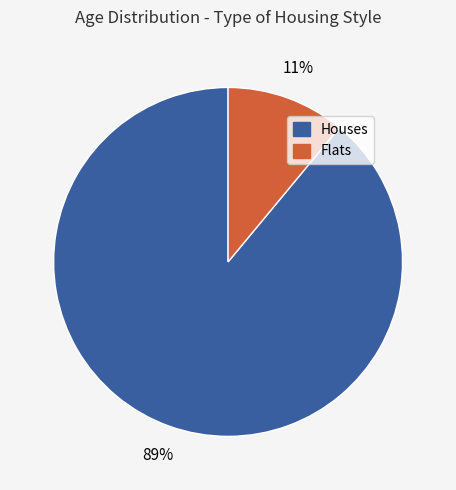

Rank the categories by value from lowest to highest.

Flats, Houses